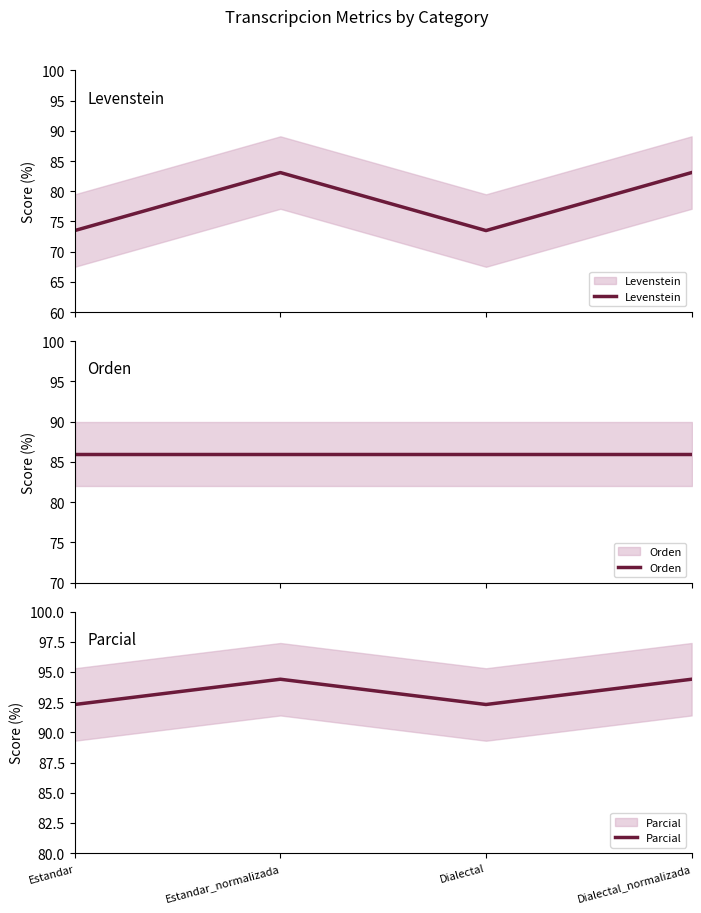

What is the difference between the second highest and minimum values in the Parcial series?

2.1